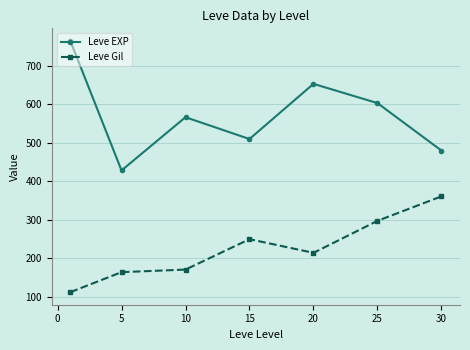

What are all the series names shown in the legend?

Leve EXP, Leve Gil